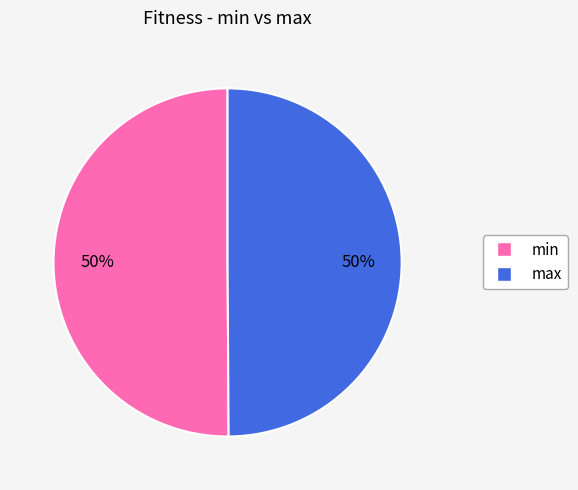

Approximately how many times larger is the value at max compared to min?

1.0